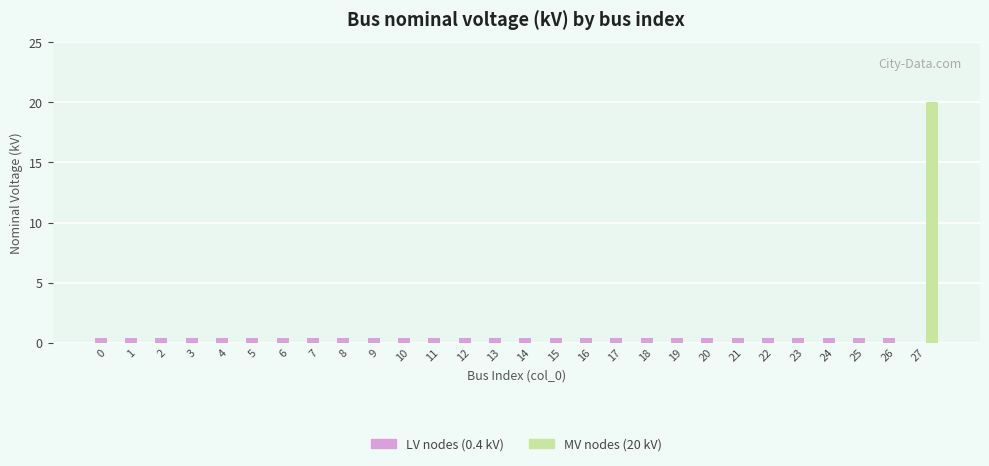

The value of MV nodes (20 kV) at 10 is 0.0. True or false?

True